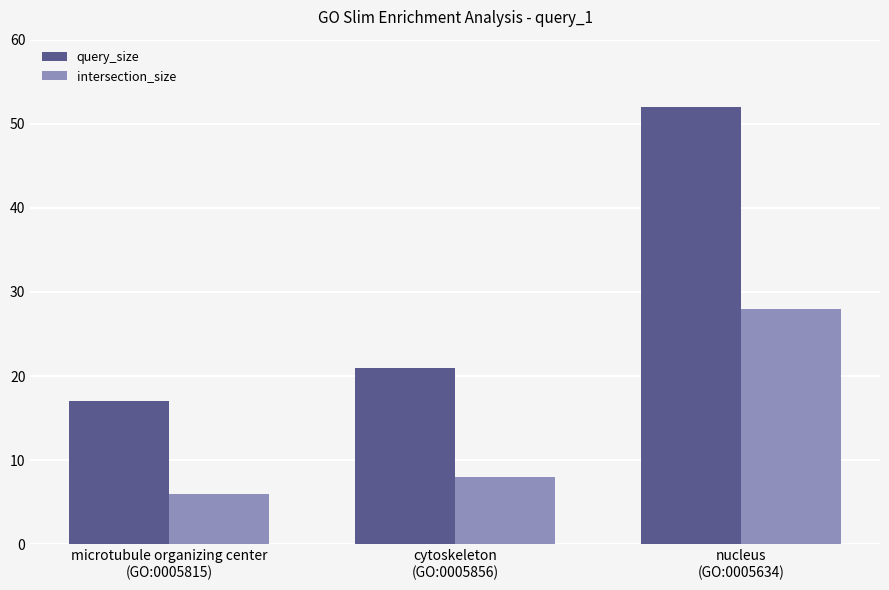

List the series in order of their peak value, highest first.

query_size, intersection_size